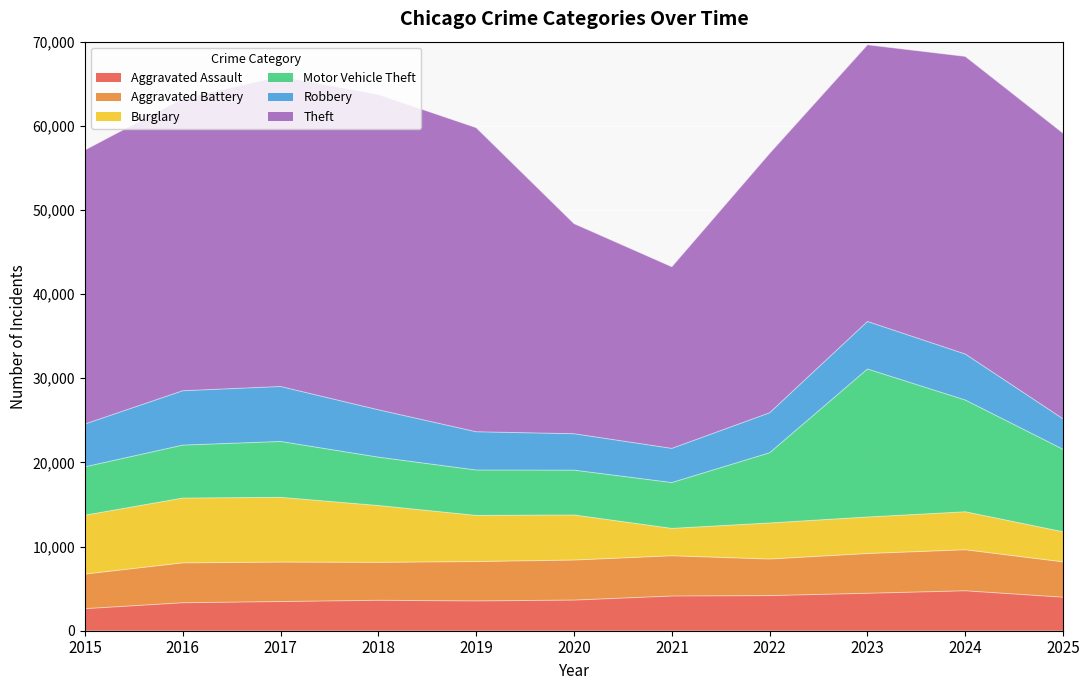

What is the smallest value displayed?

2619